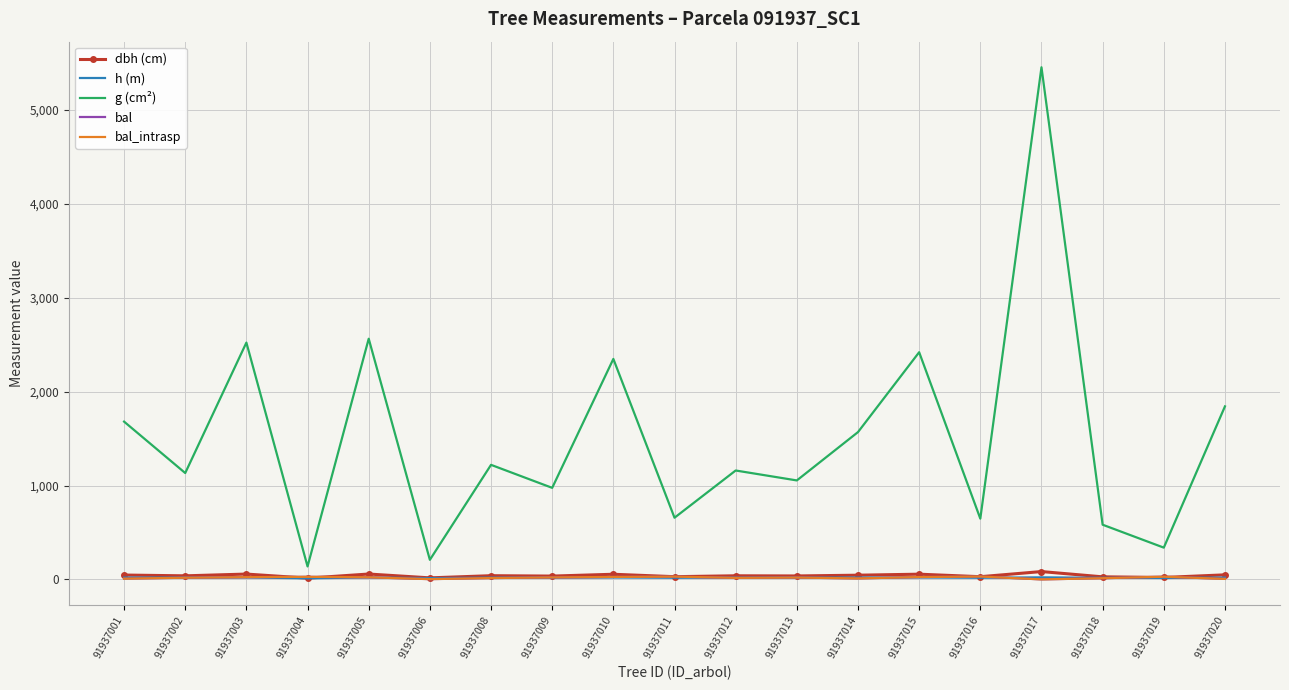

At which category does the chart reach its minimum across all series?

91937017